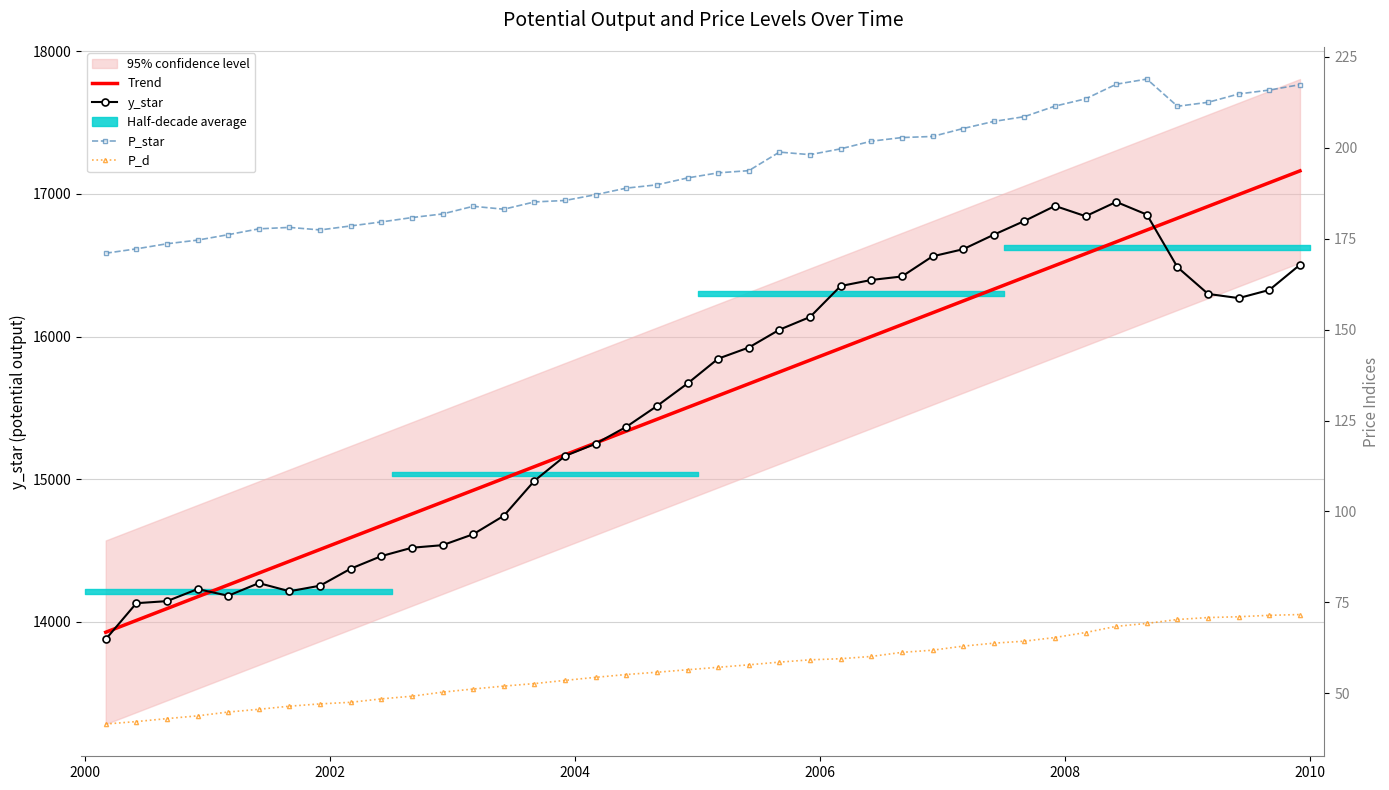

True or false: P_star has more than 1 points higher than both neighbors.

True